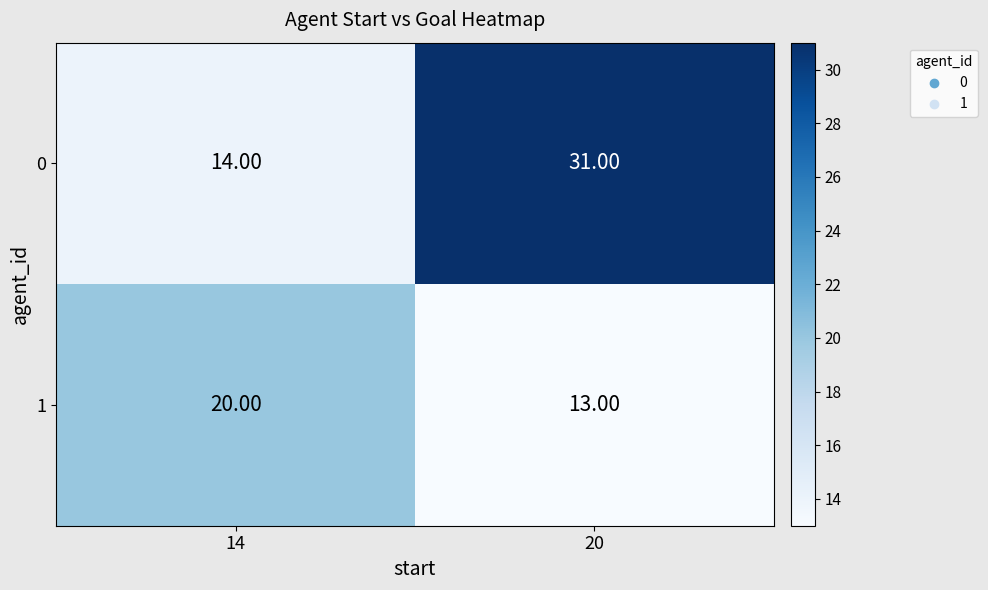

How many values in the 0 series are below 31?

1